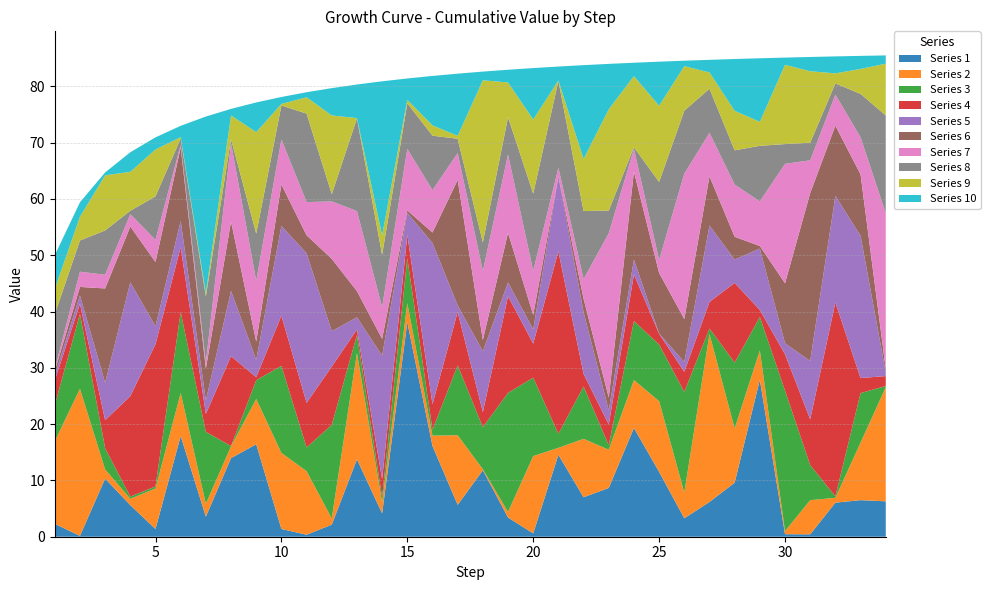

What is the highest value of the Series 1 series?

38.1